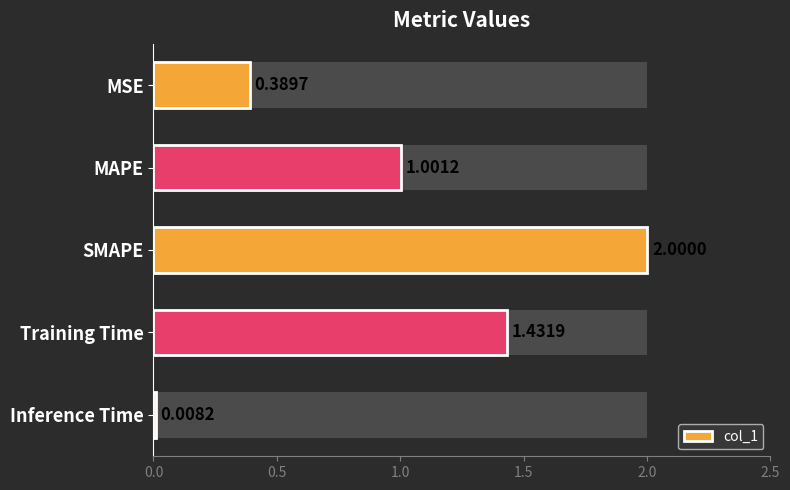

How many values are below 1?

2